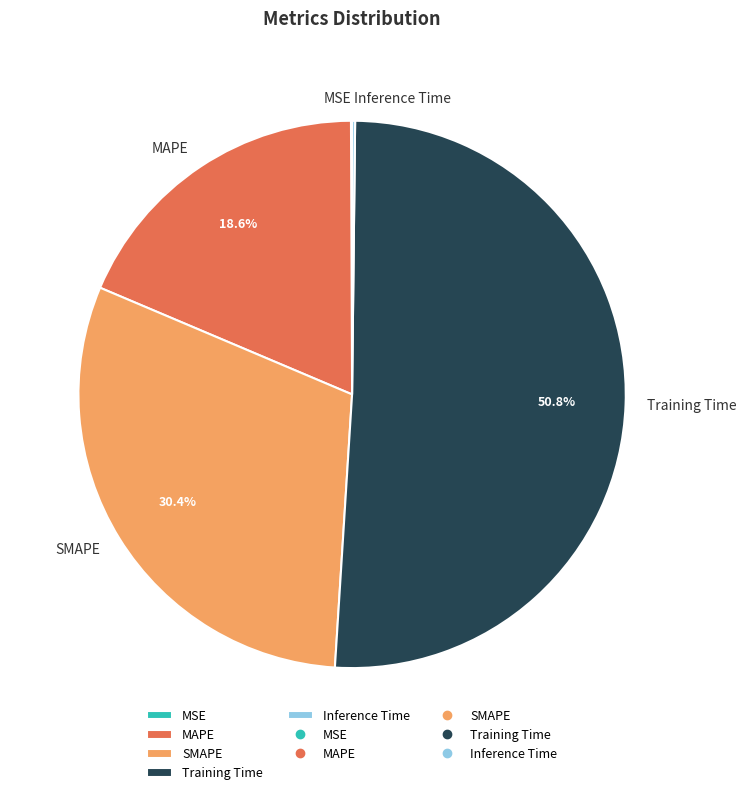

Approximately how many times larger is the value at MAPE compared to Training Time?

0.4